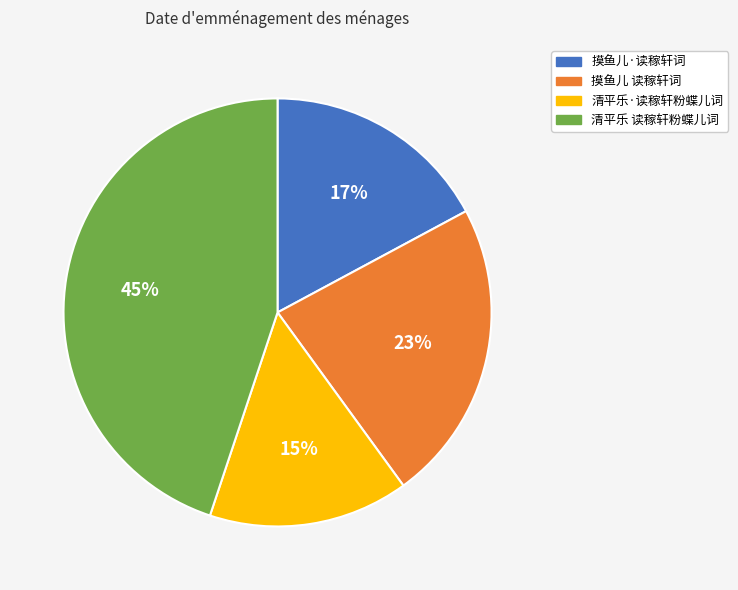

The 清平乐·读稼轩粉蝶儿词 slice represents 24% of the pie. True or false?

False